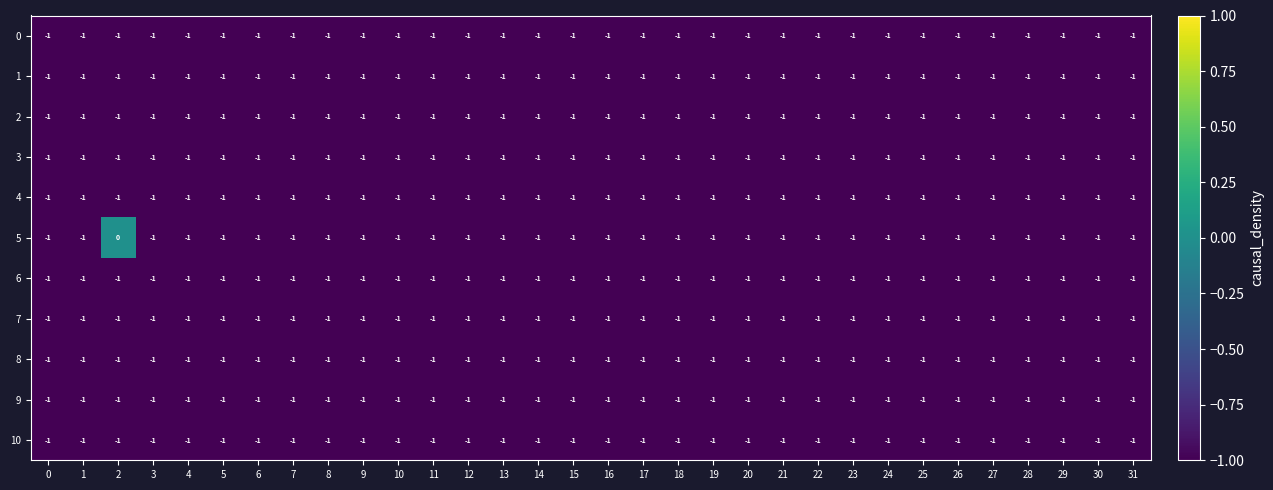

What is the sum of all 7 values?

-32